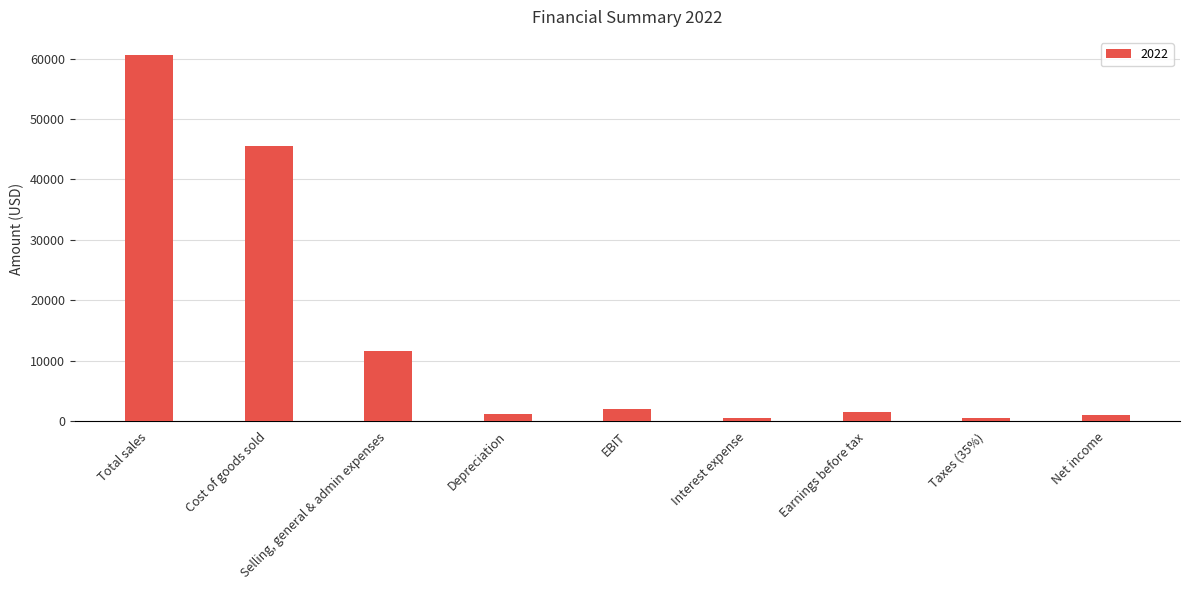

What is the change in value from Cost of goods sold to EBIT?

-43530.0